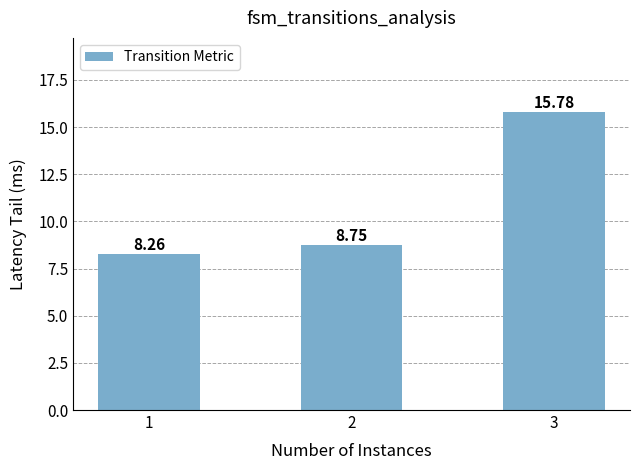

Between 2 and 3, which is larger?

3